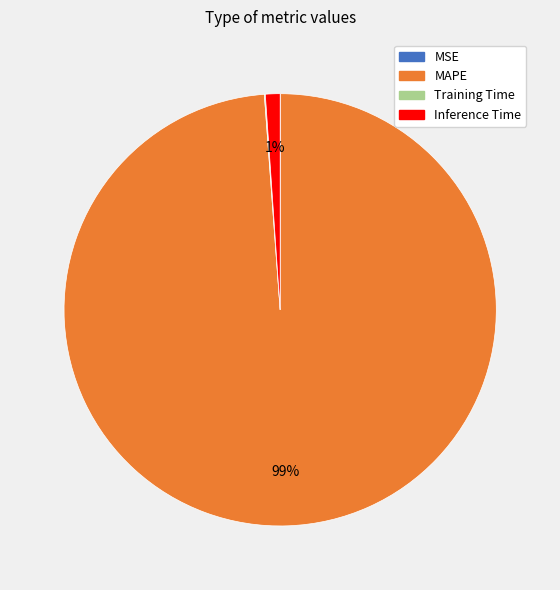

True or false: MAPE accounts for 99% of the total.

True